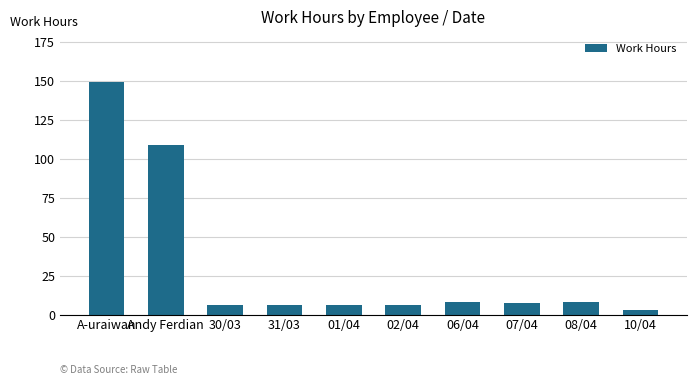

What position from the left is 31/03?

4